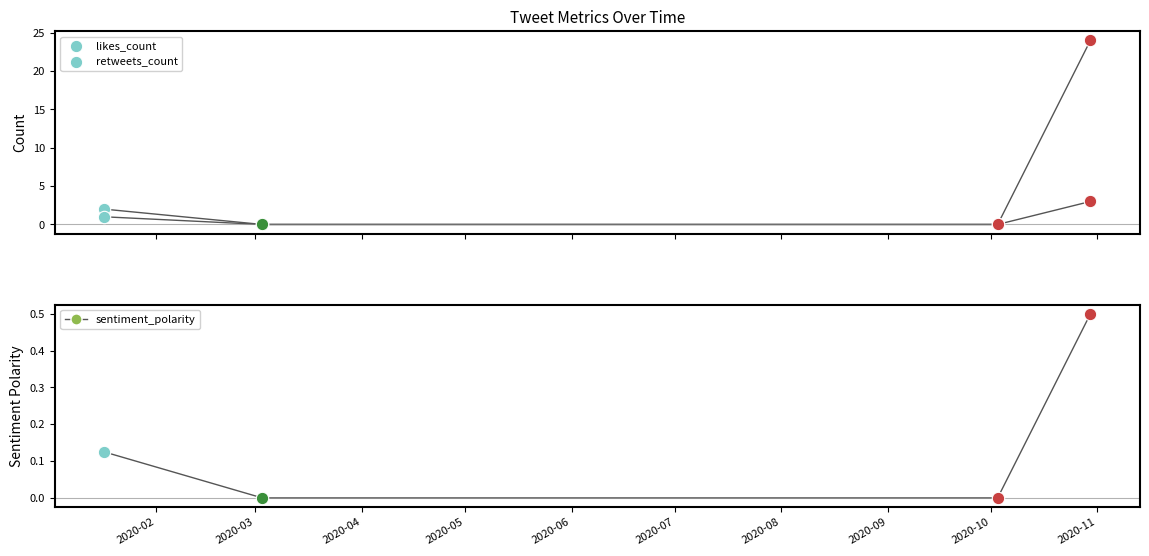

Which series has the largest total across all categories?

likes_count